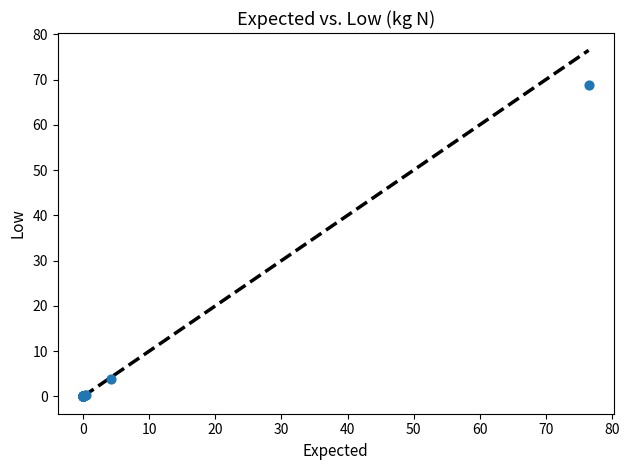

What Y value in the scatter plot is closest to 34?

3.8